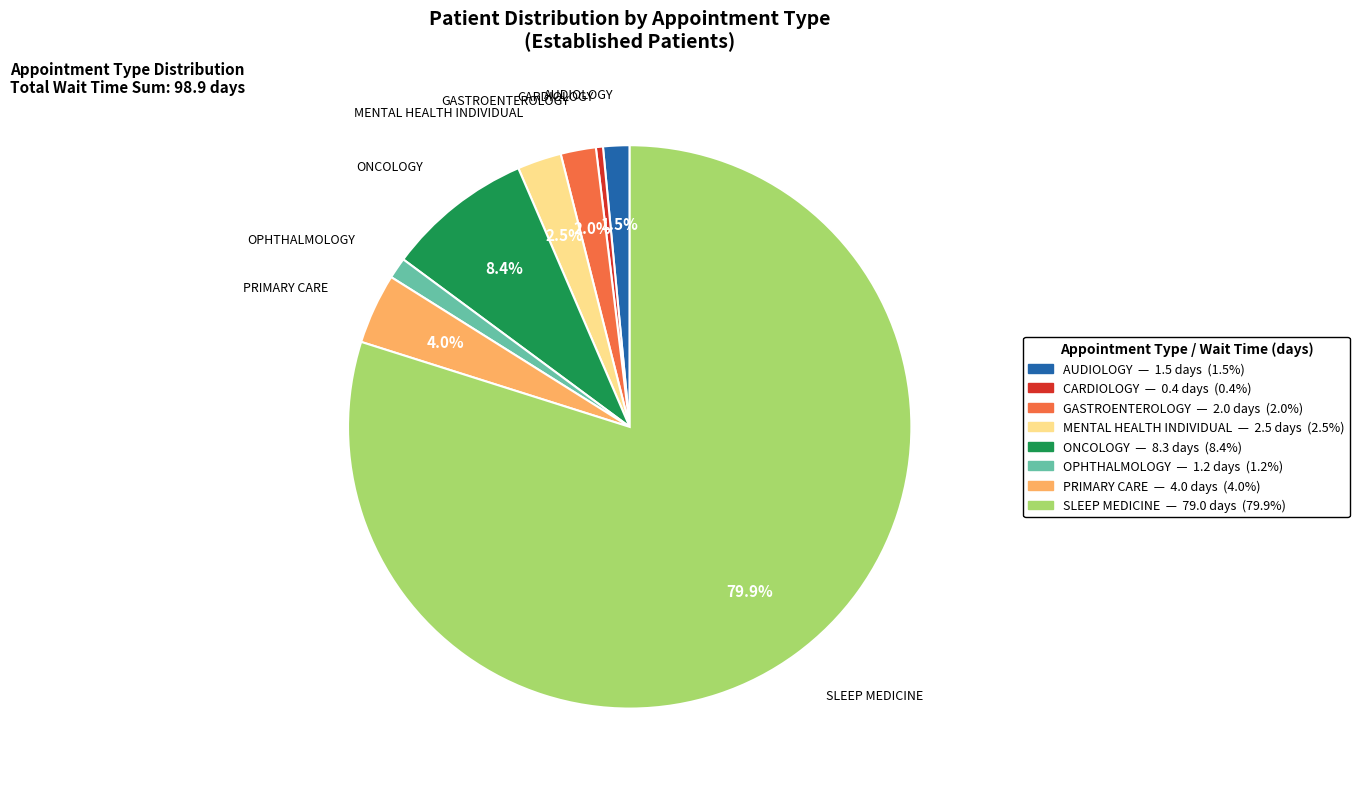

Which slice is the largest?

SLEEP MEDICINE